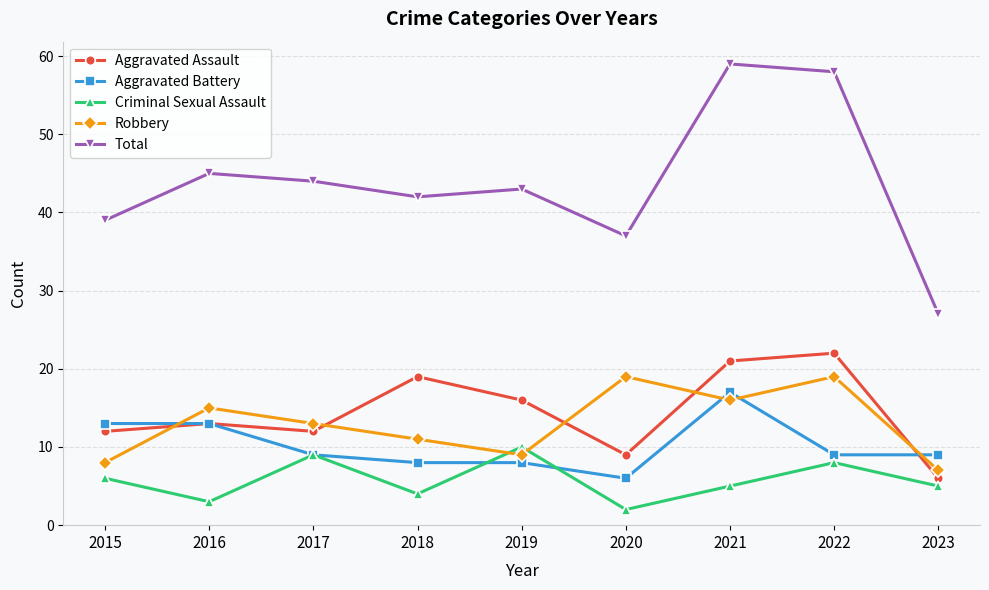

How many lines are shown in the chart?

5